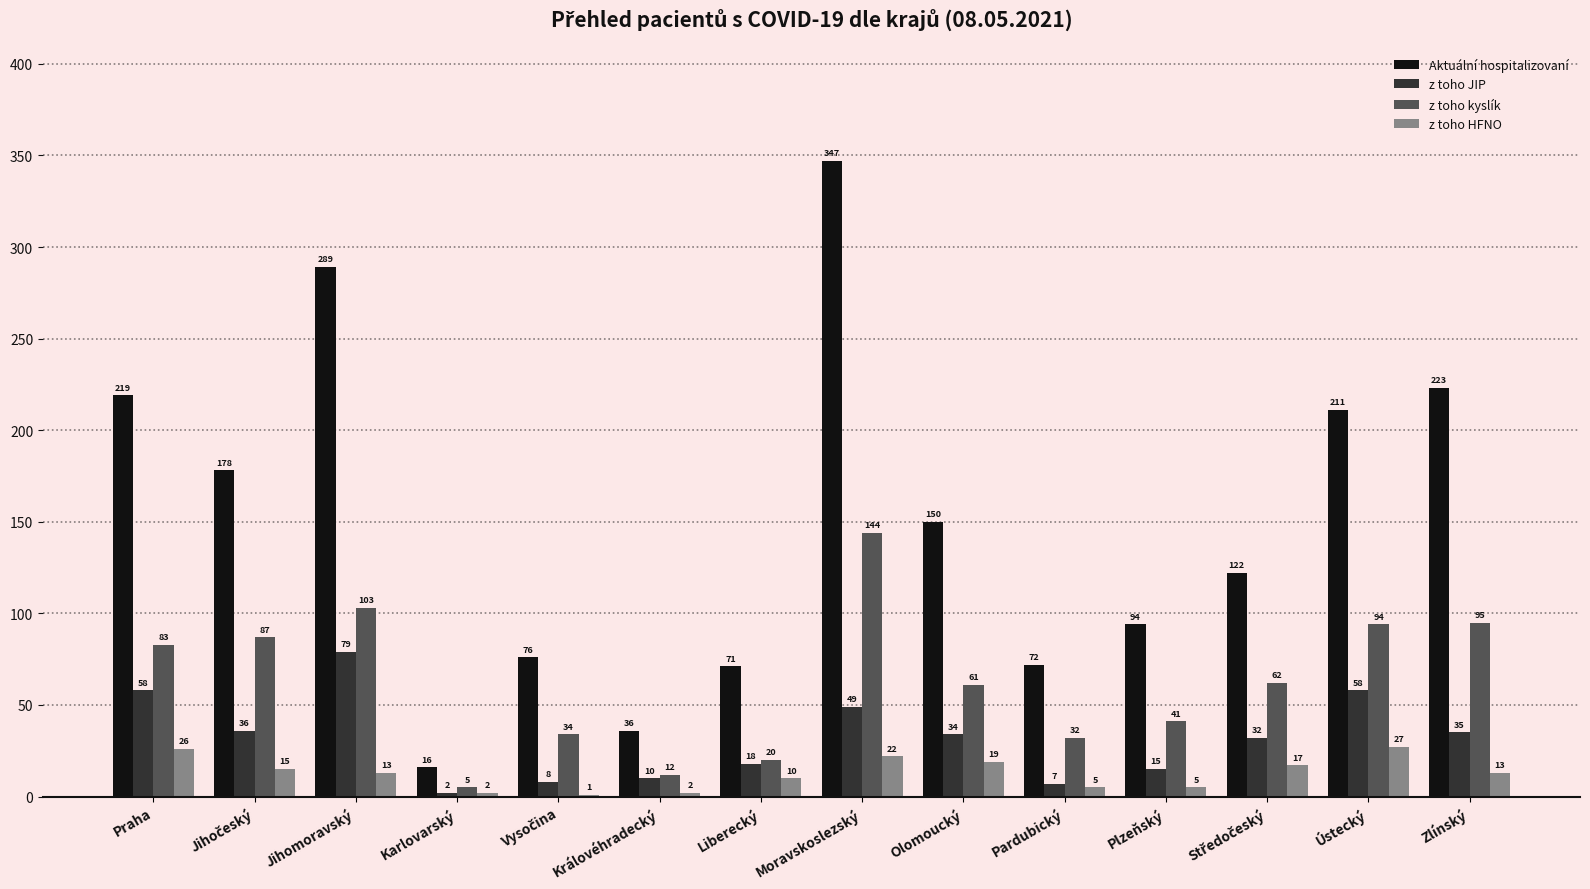

What is the sum of all z toho JIP values?

441